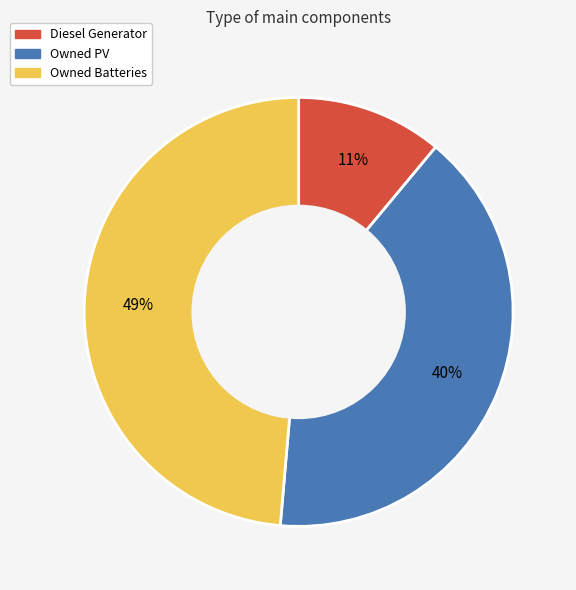

How many segments does this pie chart have?

3